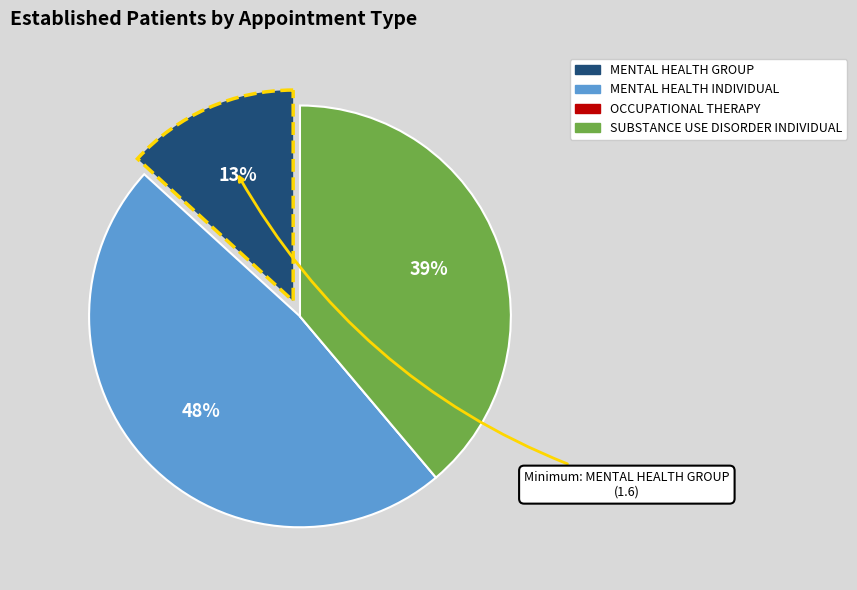

Is it true that SUBSTANCE USE DISORDER INDIVIDUAL is 39% of the pie?

True